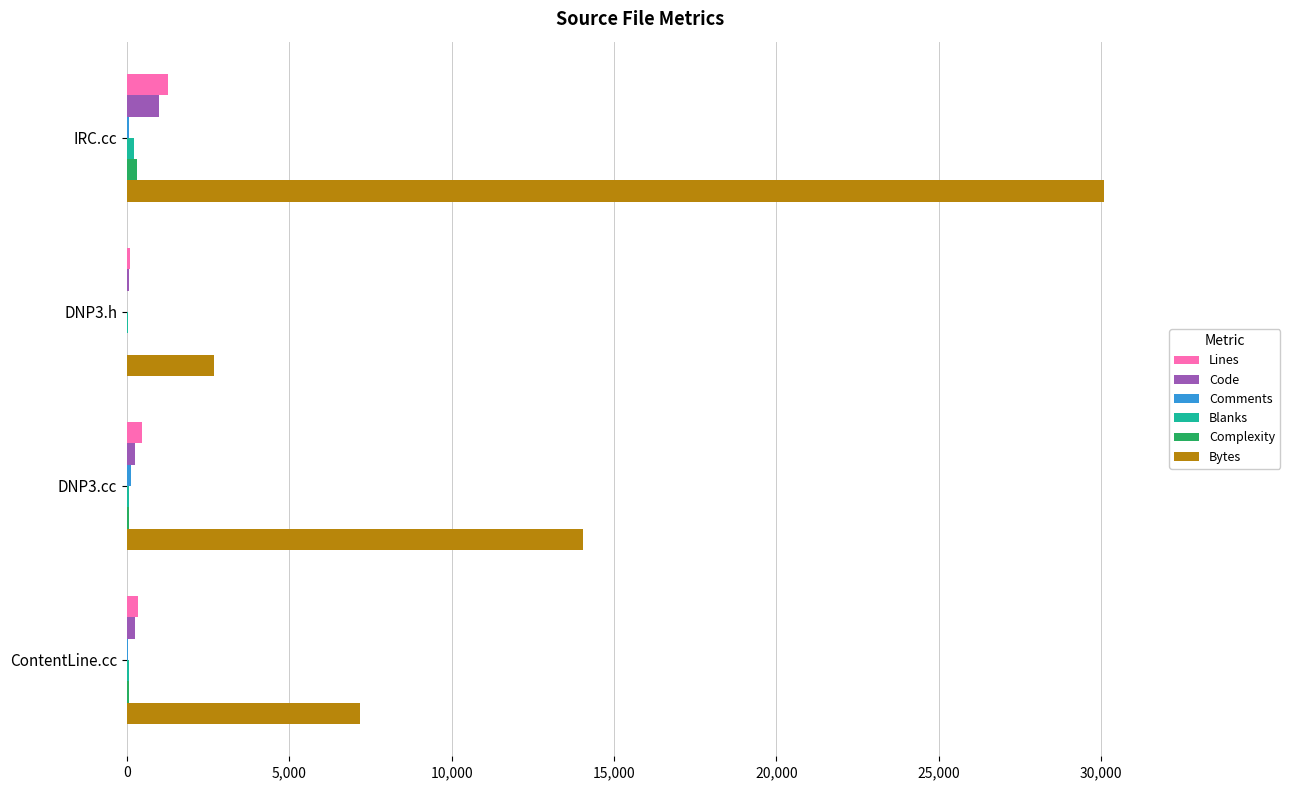

What is the sum of all Lines values?

2159